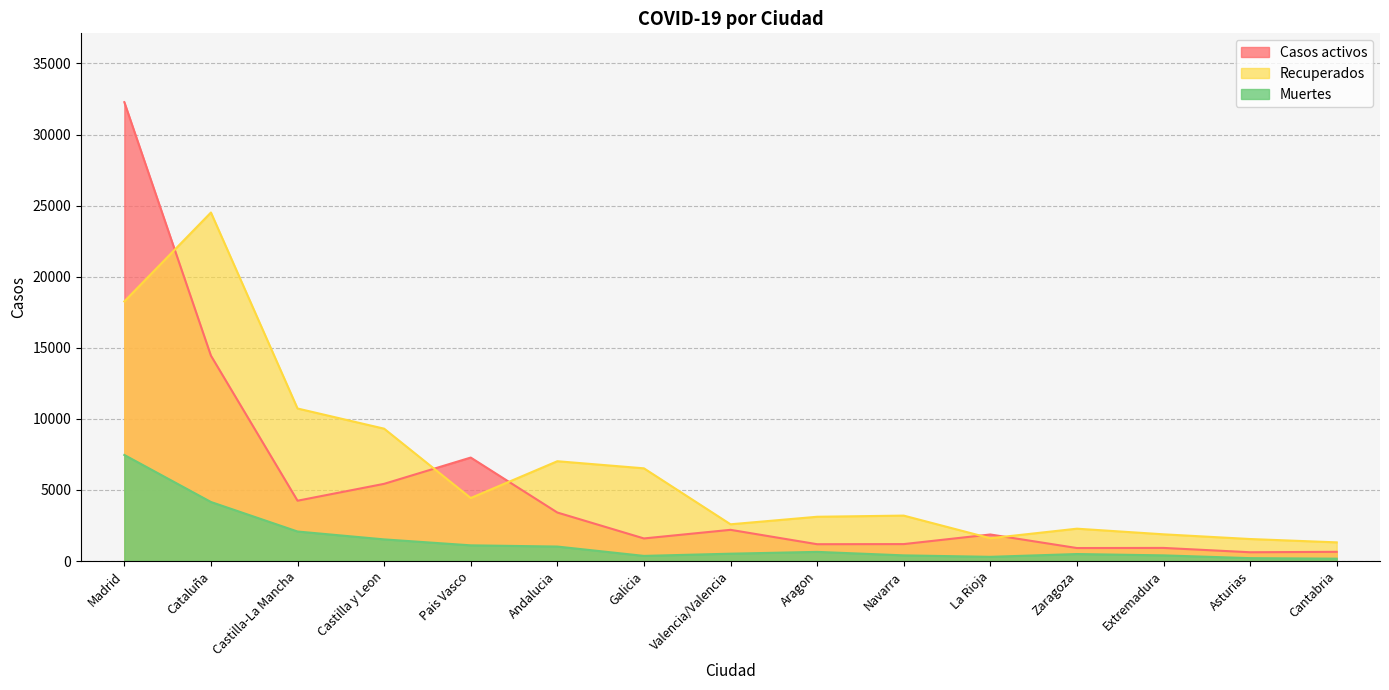

Which label corresponds to the largest value in the chart?

Madrid